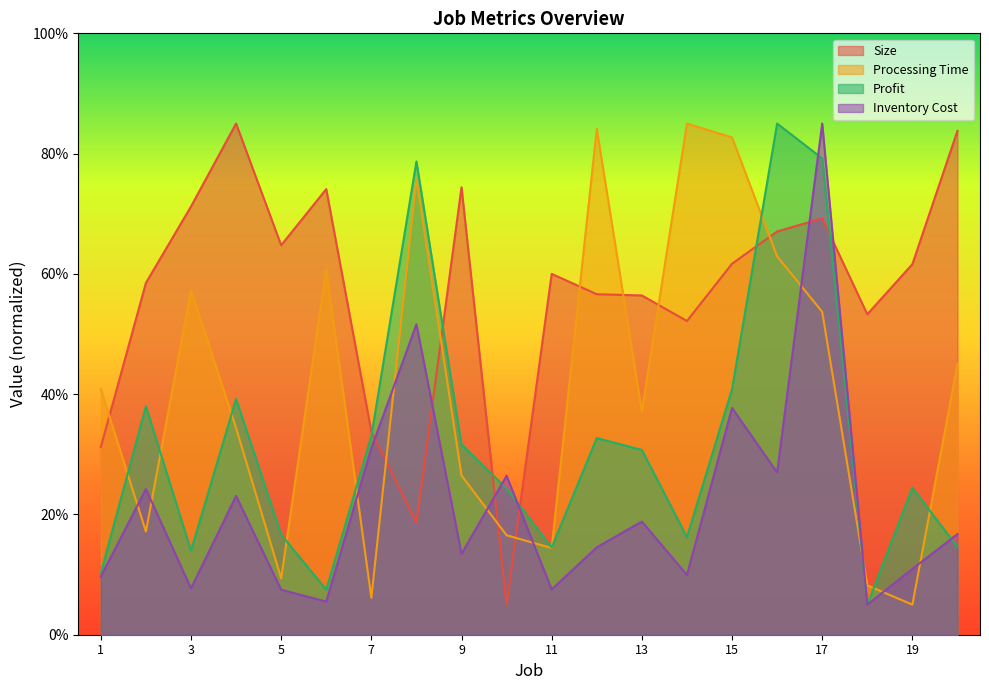

Where do Processing Time and Profit first cross each other?

1 and 2